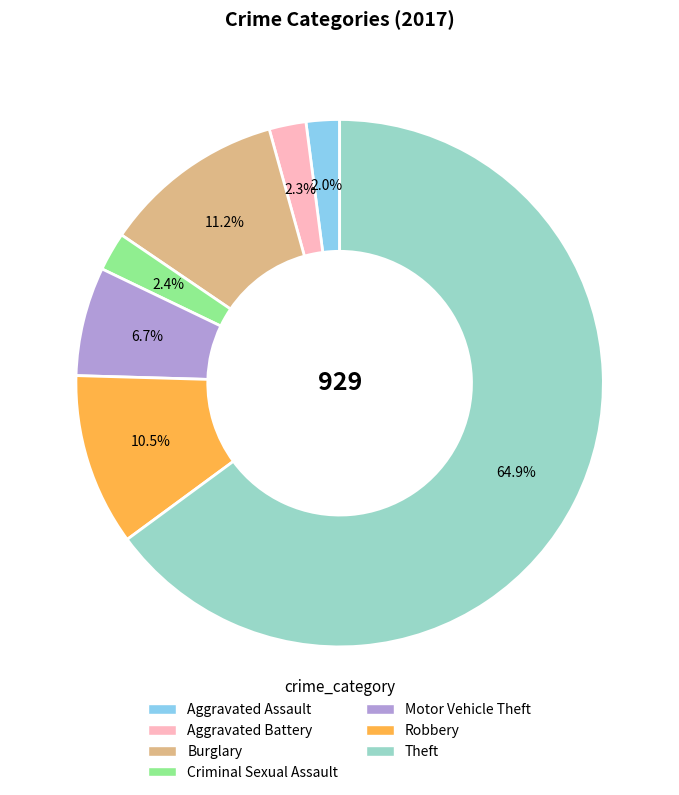

To the nearest percent, what is the combined percentage of Burglary and Criminal Sexual Assault?

14%